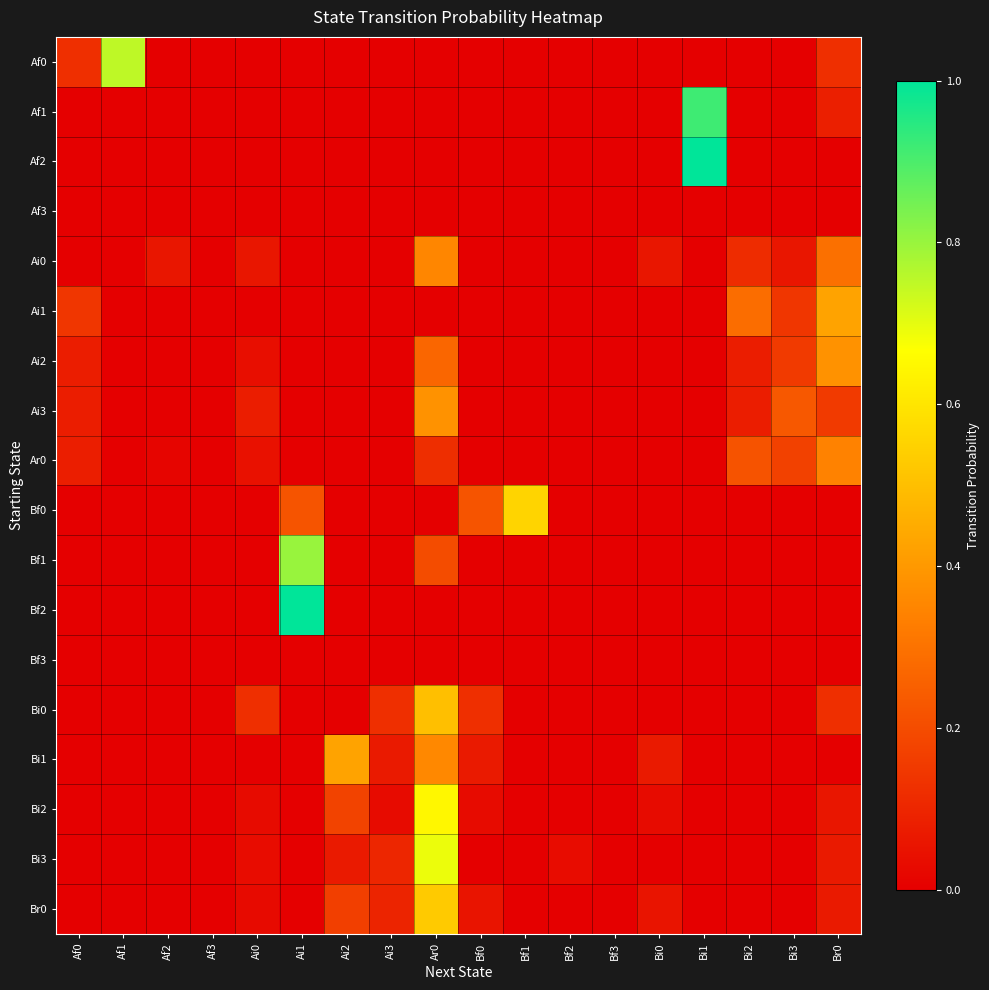

Reading left to right, list all the values displayed in this chart.

Af0: Af0=0.1	Af1=0.8	Af2=0.0	Af3=0.0	Ai0=0.0	Ai1=0.0	Ai2=0.0	Ai3=0.0	Ar0=0.0	Bf0=0.0	Bf1=0.0	Bf2=0.0	Bf3=0.0	Bi0=0.0	Bi1=0.0	Bi2=0.0	Bi3=0.0	Br0=0.1
Af1: Af0=0.0	Af1=0.0	Af2=0.0	Af3=0.0	Ai0=0.0	Ai1=0.0	Ai2=0.0	Ai3=0.0	Ar0=0.0	Bf0=0.0	Bf1=0.0	Bf2=0.0	Bf3=0.0	Bi0=0.0	Bi1=0.9	Bi2=0.0	Bi3=0.0	Br0=0.1
Af2: Af0=0.0	Af1=0.0	Af2=0.0	Af3=0.0	Ai0=0.0	Ai1=0.0	Ai2=0.0	Ai3=0.0	Ar0=0.0	Bf0=0.0	Bf1=0.0	Bf2=0.0	Bf3=0.0	Bi0=0.0	Bi1=1.0	Bi2=0.0	Bi3=0.0	Br0=0.0
Af3: Af0=0.0	Af1=0.0	Af2=0.0	Af3=0.0	Ai0=0.0	Ai1=0.0	Ai2=0.0	Ai3=0.0	Ar0=0.0	Bf0=0.0	Bf1=0.0	Bf2=0.0	Bf3=0.0	Bi0=0.0	Bi1=0.0	Bi2=0.0	Bi3=0.0	Br0=0.0
Ai0: Af0=0.0	Af1=0.0	Af2=0.1	Af3=0.0	Ai0=0.1	Ai1=0.0	Ai2=0.0	Ai3=0.0	Ar0=0.4	Bf0=0.0	Bf1=0.0	Bf2=0.0	Bf3=0.0	Bi0=0.1	Bi1=0.0	Bi2=0.1	Bi3=0.1	Br0=0.3
Ai1: Af0=0.1	Af1=0.0	Af2=0.0	Af3=0.0	Ai0=0.0	Ai1=0.0	Ai2=0.0	Ai3=0.0	Ar0=0.0	Bf0=0.0	Bf1=0.0	Bf2=0.0	Bf3=0.0	Bi0=0.0	Bi1=0.0	Bi2=0.3	Bi3=0.1	Br0=0.4
Ai2: Af0=0.1	Af1=0.0	Af2=0.0	Af3=0.0	Ai0=0.0	Ai1=0.0	Ai2=0.0	Ai3=0.0	Ar0=0.3	Bf0=0.0	Bf1=0.0	Bf2=0.0	Bf3=0.0	Bi0=0.0	Bi1=0.0	Bi2=0.1	Bi3=0.2	Br0=0.4
Ai3: Af0=0.1	Af1=0.0	Af2=0.0	Af3=0.0	Ai0=0.1	Ai1=0.0	Ai2=0.0	Ai3=0.0	Ar0=0.4	Bf0=0.0	Bf1=0.0	Bf2=0.0	Bf3=0.0	Bi0=0.0	Bi1=0.0	Bi2=0.1	Bi3=0.2	Br0=0.2
Ar0: Af0=0.1	Af1=0.0	Af2=0.0	Af3=0.0	Ai0=0.0	Ai1=0.0	Ai2=0.0	Ai3=0.0	Ar0=0.1	Bf0=0.0	Bf1=0.0	Bf2=0.0	Bf3=0.0	Bi0=0.0	Bi1=0.0	Bi2=0.2	Bi3=0.2	Br0=0.3
Bf0: Af0=0.0	Af1=0.0	Af2=0.0	Af3=0.0	Ai0=0.0	Ai1=0.2	Ai2=0.0	Ai3=0.0	Ar0=0.0	Bf0=0.2	Bf1=0.6	Bf2=0.0	Bf3=0.0	Bi0=0.0	Bi1=0.0	Bi2=0.0	Bi3=0.0	Br0=0.0
Bf1: Af0=0.0	Af1=0.0	Af2=0.0	Af3=0.0	Ai0=0.0	Ai1=0.8	Ai2=0.0	Ai3=0.0	Ar0=0.2	Bf0=0.0	Bf1=0.0	Bf2=0.0	Bf3=0.0	Bi0=0.0	Bi1=0.0	Bi2=0.0	Bi3=0.0	Br0=0.0
Bf2: Af0=0.0	Af1=0.0	Af2=0.0	Af3=0.0	Ai0=0.0	Ai1=1.0	Ai2=0.0	Ai3=0.0	Ar0=0.0	Bf0=0.0	Bf1=0.0	Bf2=0.0	Bf3=0.0	Bi0=0.0	Bi1=0.0	Bi2=0.0	Bi3=0.0	Br0=0.0
Bf3: Af0=0.0	Af1=0.0	Af2=0.0	Af3=0.0	Ai0=0.0	Ai1=0.0	Ai2=0.0	Ai3=0.0	Ar0=0.0	Bf0=0.0	Bf1=0.0	Bf2=0.0	Bf3=0.0	Bi0=0.0	Bi1=0.0	Bi2=0.0	Bi3=0.0	Br0=0.0
Bi0: Af0=0.0	Af1=0.0	Af2=0.0	Af3=0.0	Ai0=0.1	Ai1=0.0	Ai2=0.0	Ai3=0.1	Ar0=0.5	Bf0=0.1	Bf1=0.0	Bf2=0.0	Bf3=0.0	Bi0=0.0	Bi1=0.0	Bi2=0.0	Bi3=0.0	Br0=0.1
Bi1: Af0=0.0	Af1=0.0	Af2=0.0	Af3=0.0	Ai0=0.0	Ai1=0.0	Ai2=0.4	Ai3=0.1	Ar0=0.4	Bf0=0.1	Bf1=0.0	Bf2=0.0	Bf3=0.0	Bi0=0.1	Bi1=0.0	Bi2=0.0	Bi3=0.0	Br0=0.0
Bi2: Af0=0.0	Af1=0.0	Af2=0.0	Af3=0.0	Ai0=0.0	Ai1=0.0	Ai2=0.2	Ai3=0.0	Ar0=0.6	Bf0=0.0	Bf1=0.0	Bf2=0.0	Bf3=0.0	Bi0=0.0	Bi1=0.0	Bi2=0.0	Bi3=0.0	Br0=0.1
Bi3: Af0=0.0	Af1=0.0	Af2=0.0	Af3=0.0	Ai0=0.0	Ai1=0.0	Ai2=0.1	Ai3=0.1	Ar0=0.7	Bf0=0.0	Bf1=0.0	Bf2=0.0	Bf3=0.0	Bi0=0.0	Bi1=0.0	Bi2=0.0	Bi3=0.0	Br0=0.1
Br0: Af0=0.0	Af1=0.0	Af2=0.0	Af3=0.0	Ai0=0.0	Ai1=0.0	Ai2=0.2	Ai3=0.1	Ar0=0.5	Bf0=0.1	Bf1=0.0	Bf2=0.0	Bf3=0.0	Bi0=0.1	Bi1=0.0	Bi2=0.0	Bi3=0.0	Br0=0.1